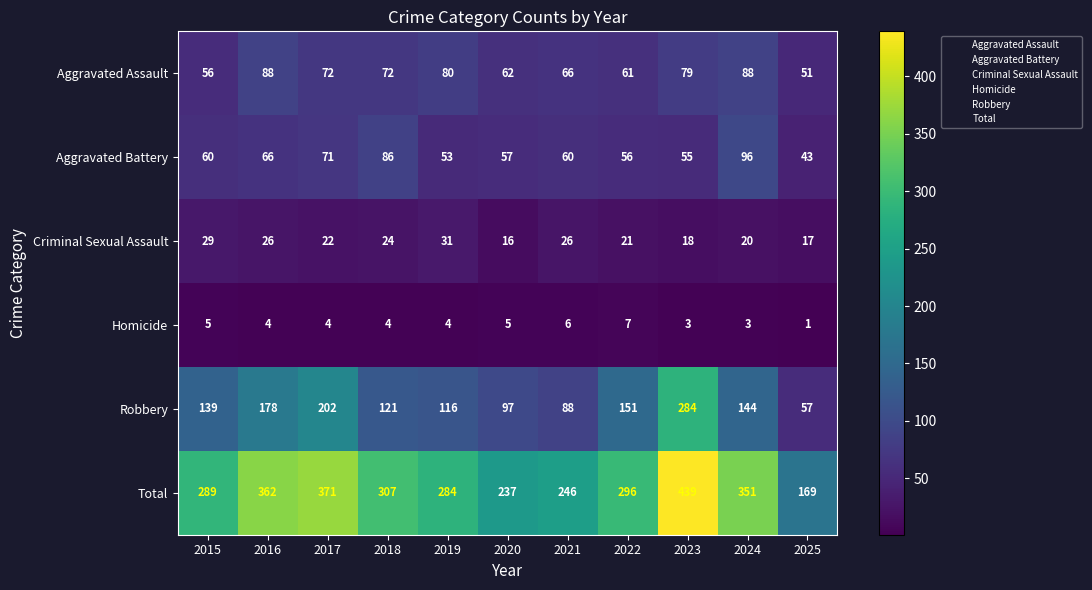

Which series has the largest range (max minus min)?

Total